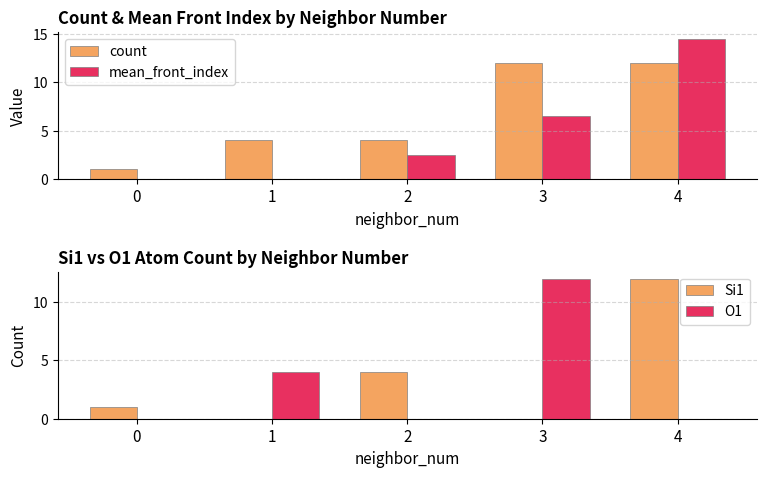

Reading right to left, extract all data points from this chart.

count: 12.0	12.0	4.0	4.0	1.0
mean_front_index: 14.5	6.5	2.5	0.0	0.0
Si1: 12.0	0.0	4.0	0.0	1.0
O1: 0.0	12.0	0.0	4.0	0.0